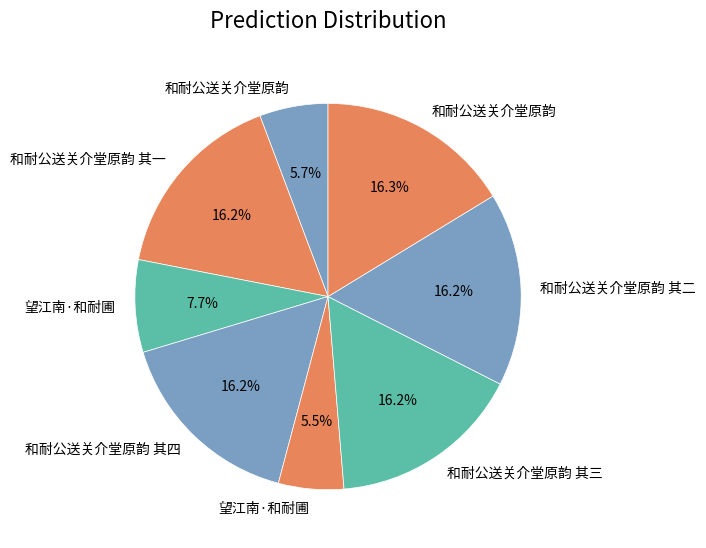

How many slices are in this pie chart?

8